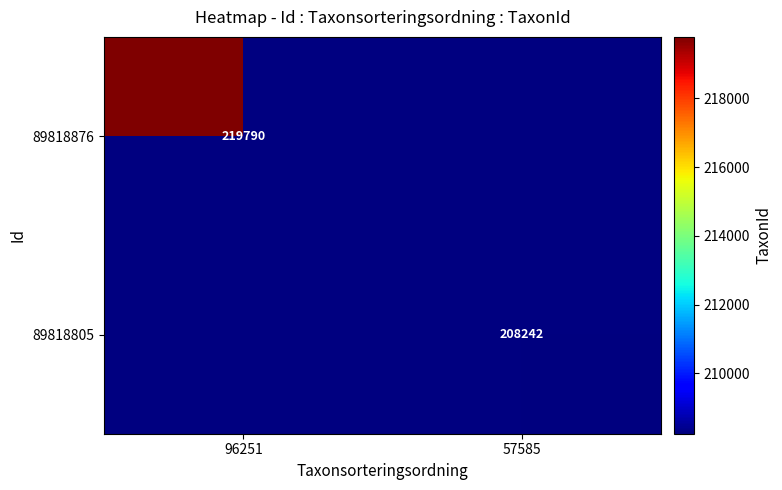

The 89818805 series shows 208242 at 57585. True or false?

True